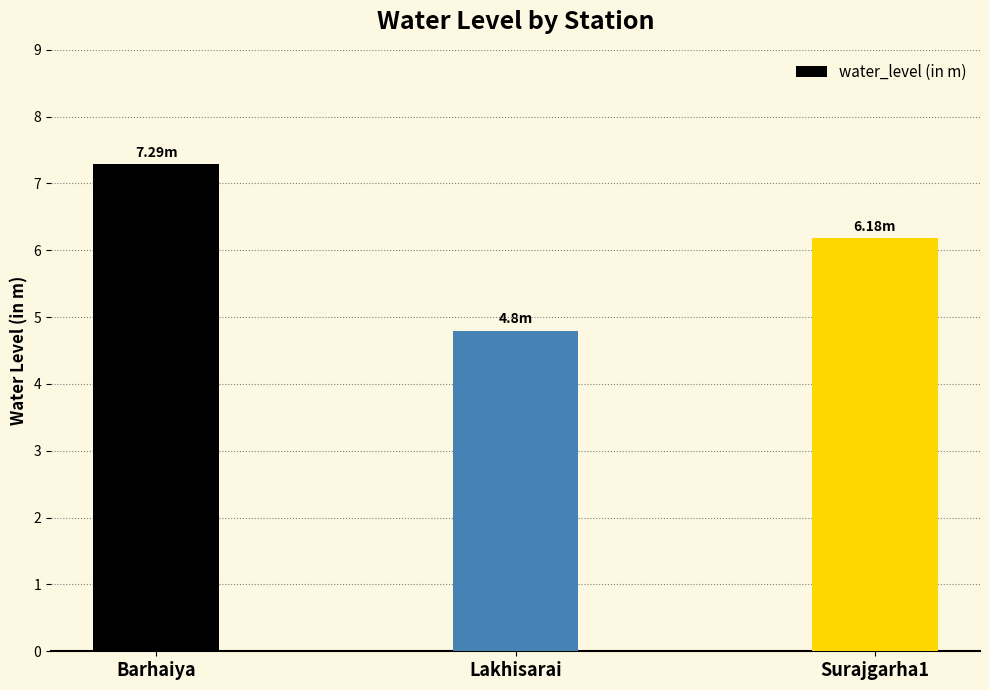

What is the sum of all values?

18.3